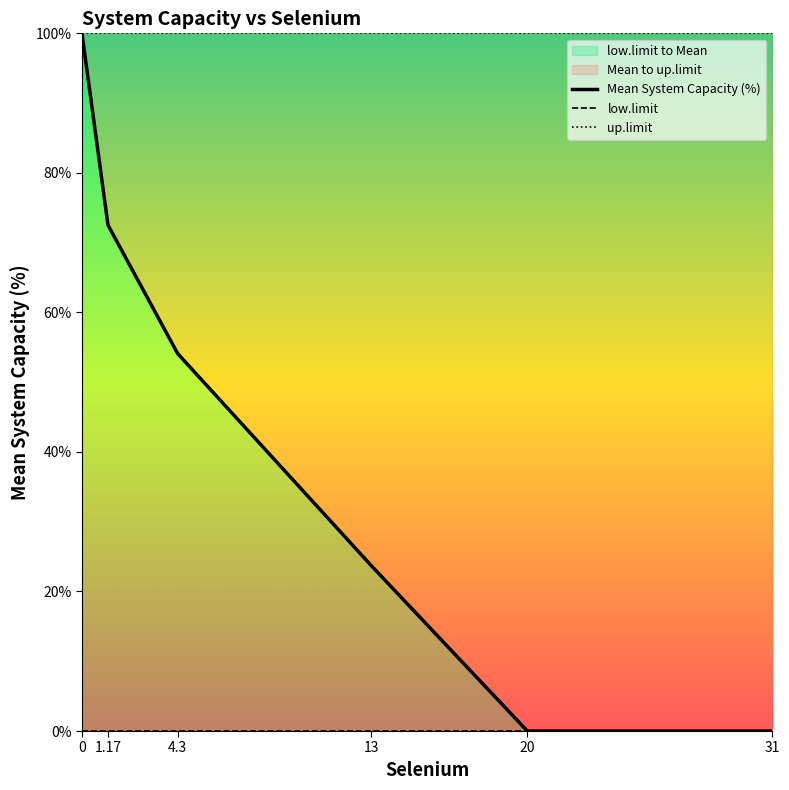

Reading right to left, extract all data points from this chart.

Mean System Capacity (%): 0.0	0.0	23.7	54.1	72.5	100.0
low.limit: 0.0	0.0	0.0	0.0	0.0	0.0
up.limit: 100.0	100.0	100.0	100.0	100.0	100.0